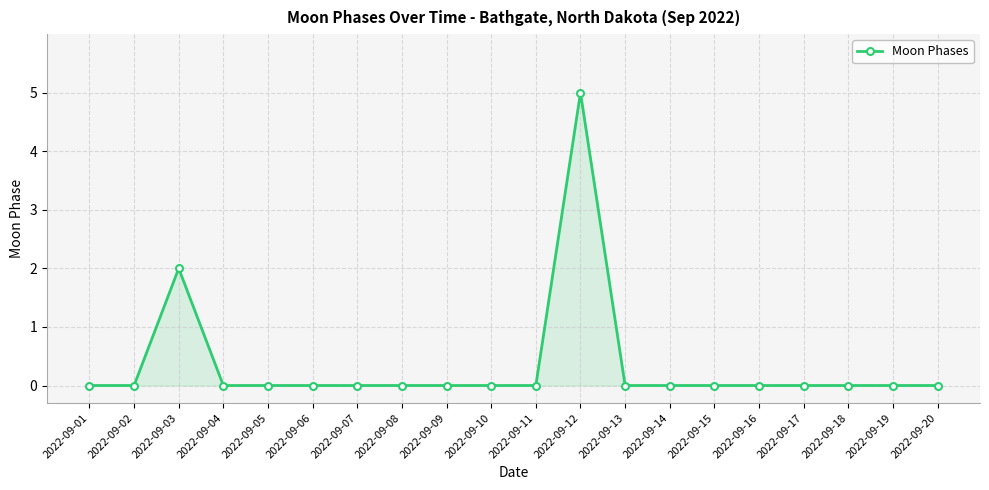

Between 2022-09-12 and 2022-09-09, which is larger?

2022-09-12